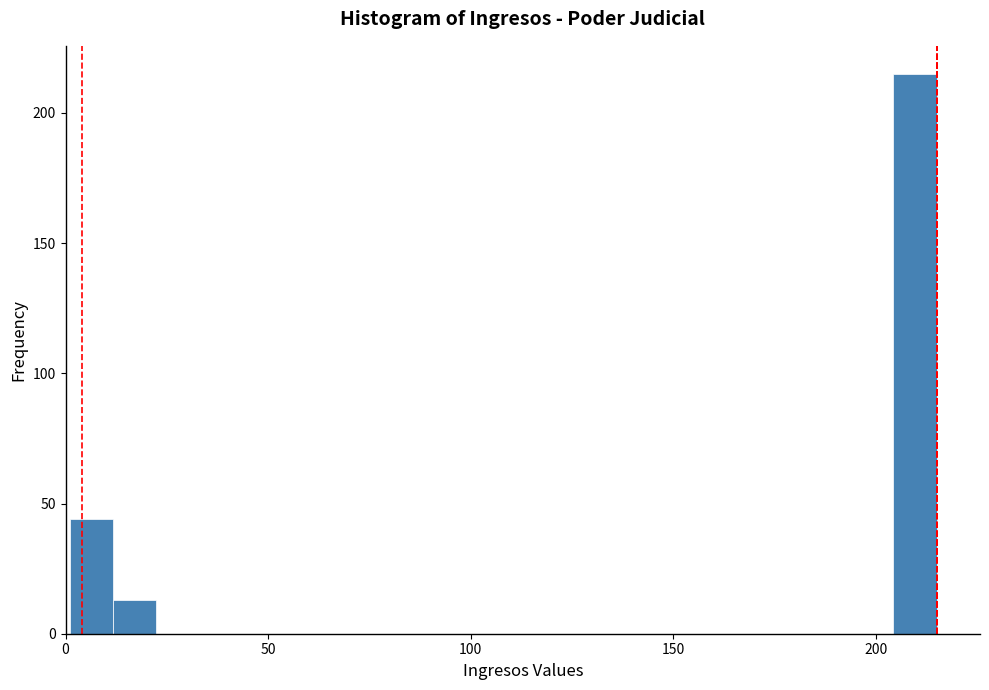

Around what value on the x-axis is the tallest bar? Give the approximate position of its centre, as read against the axis.

210